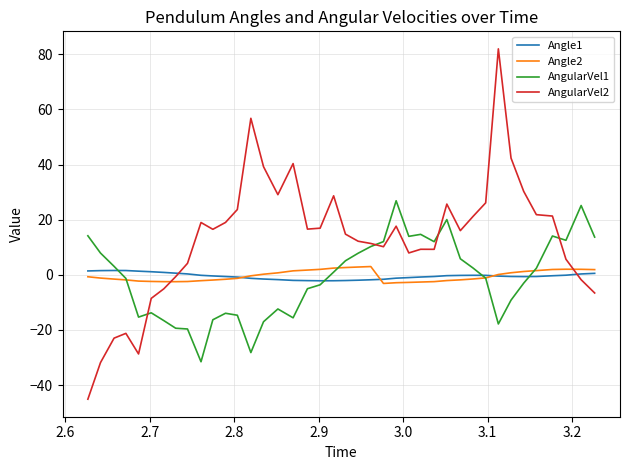

Which series ends up on top after the final intersection of Angle2 and AngularVel2?

Angle2